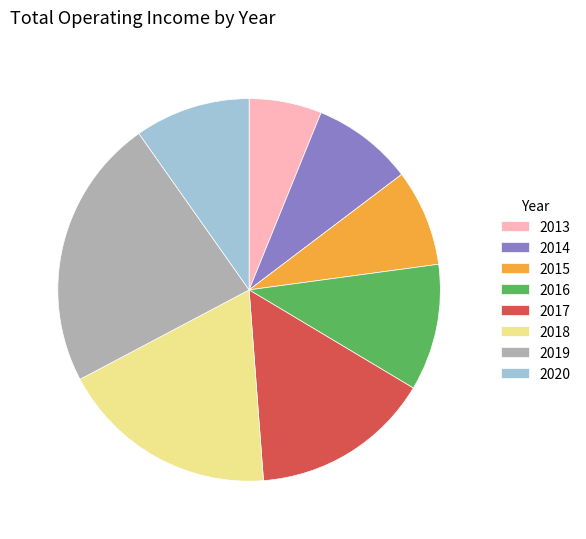

The 2017 slice represents 23% of the pie. True or false?

False